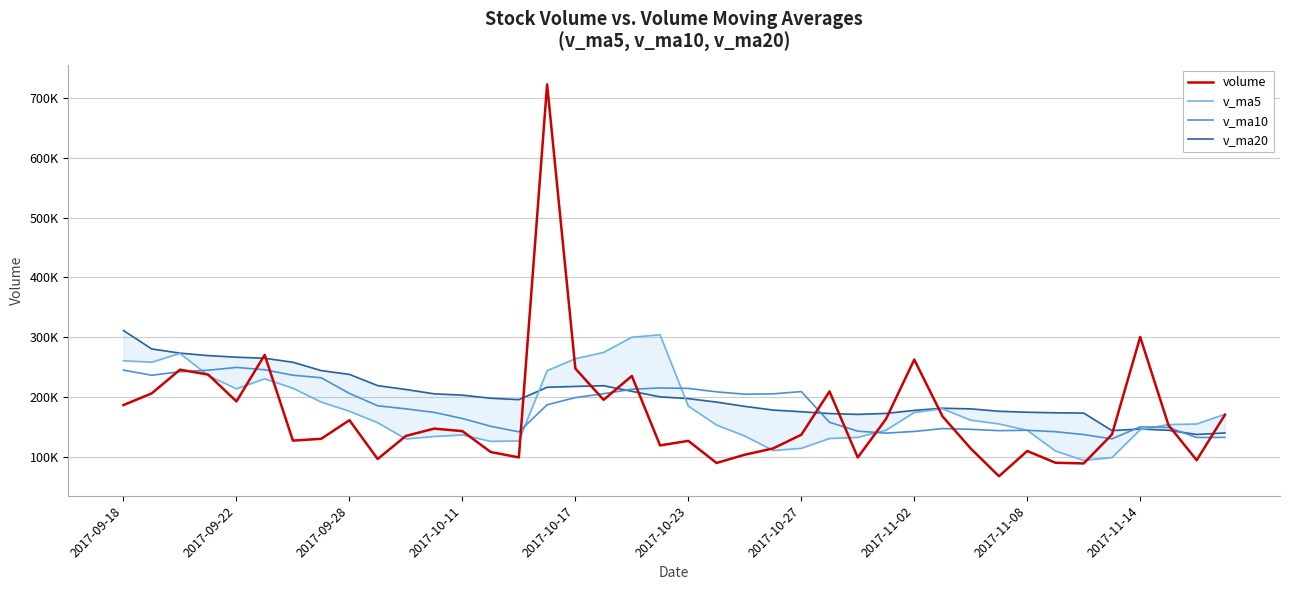

Does the chart have visible grid lines?

Yes